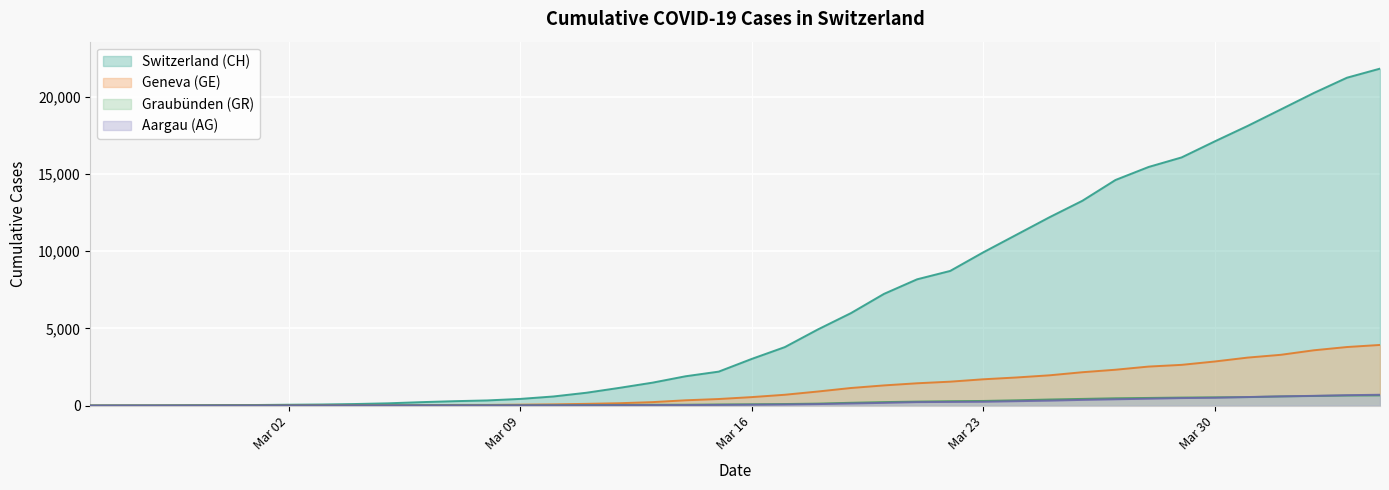

What is the difference between the maximum and minimum values in the GR series?

657